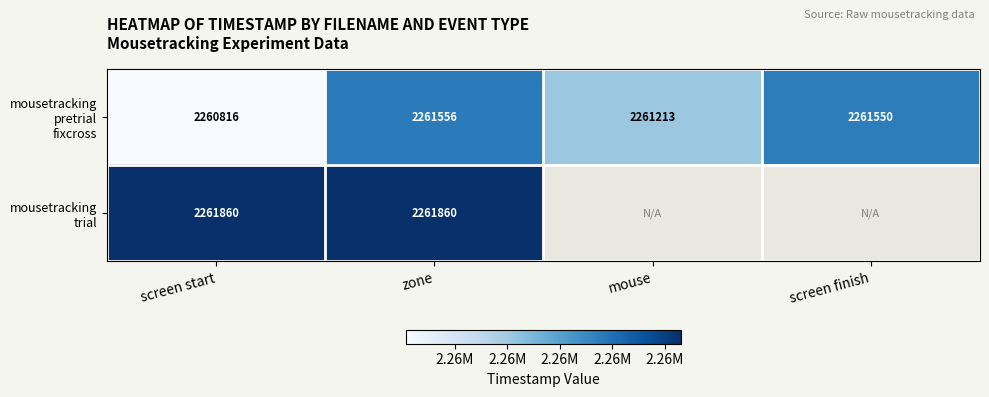

What is the total value across all series at screen start?

4522676